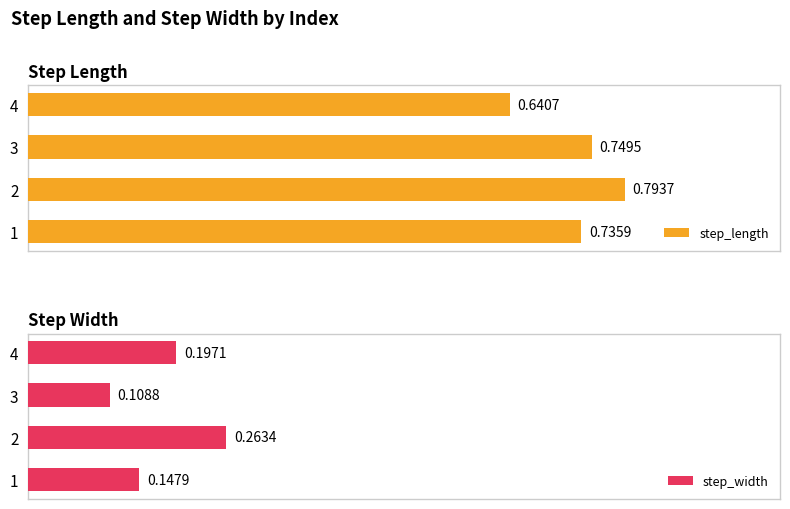

The value of step_length at 3 is 0.2. True or false?

False